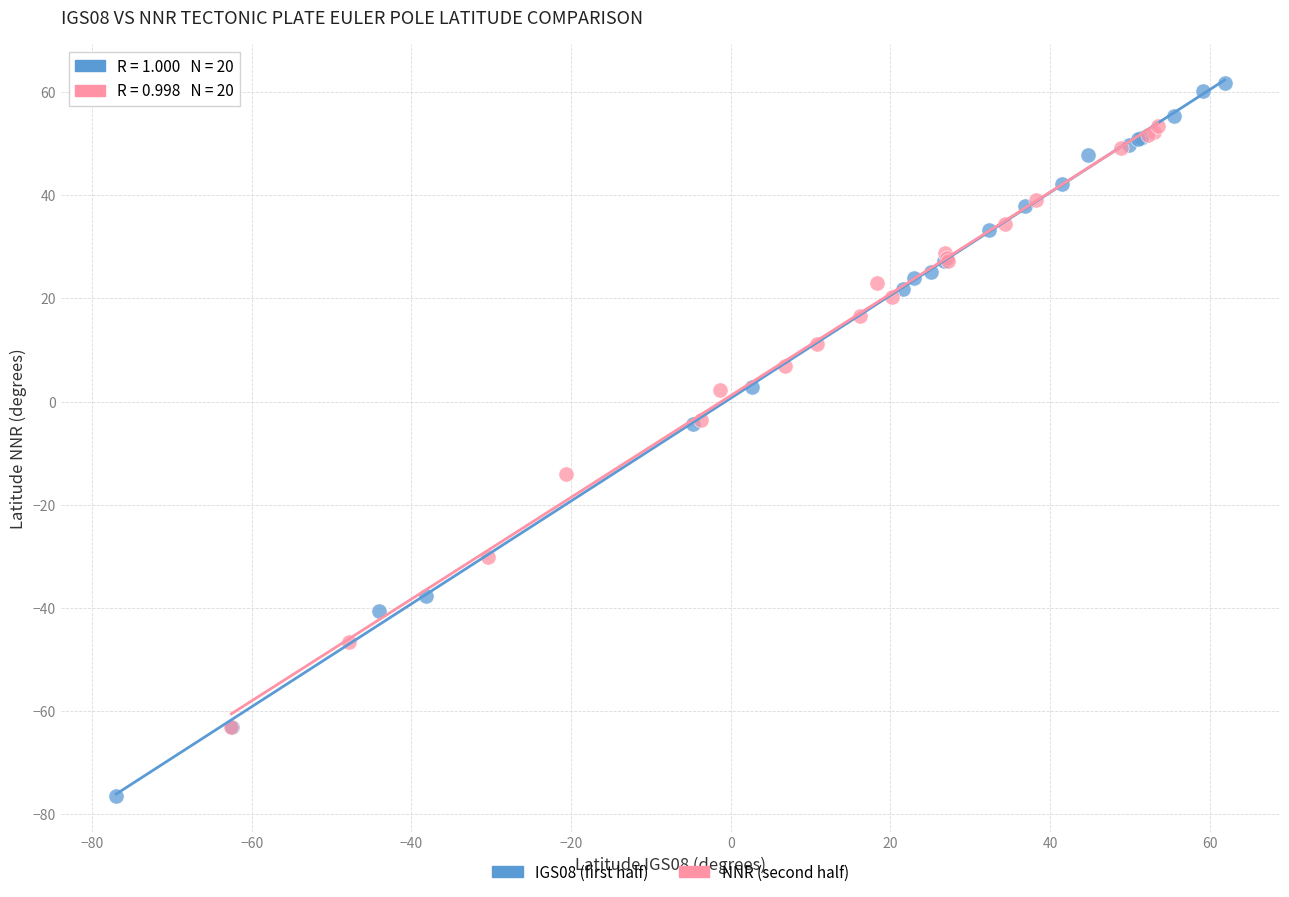

What are all the series names shown in the legend?

IGS08 (first half), NNR (second half)